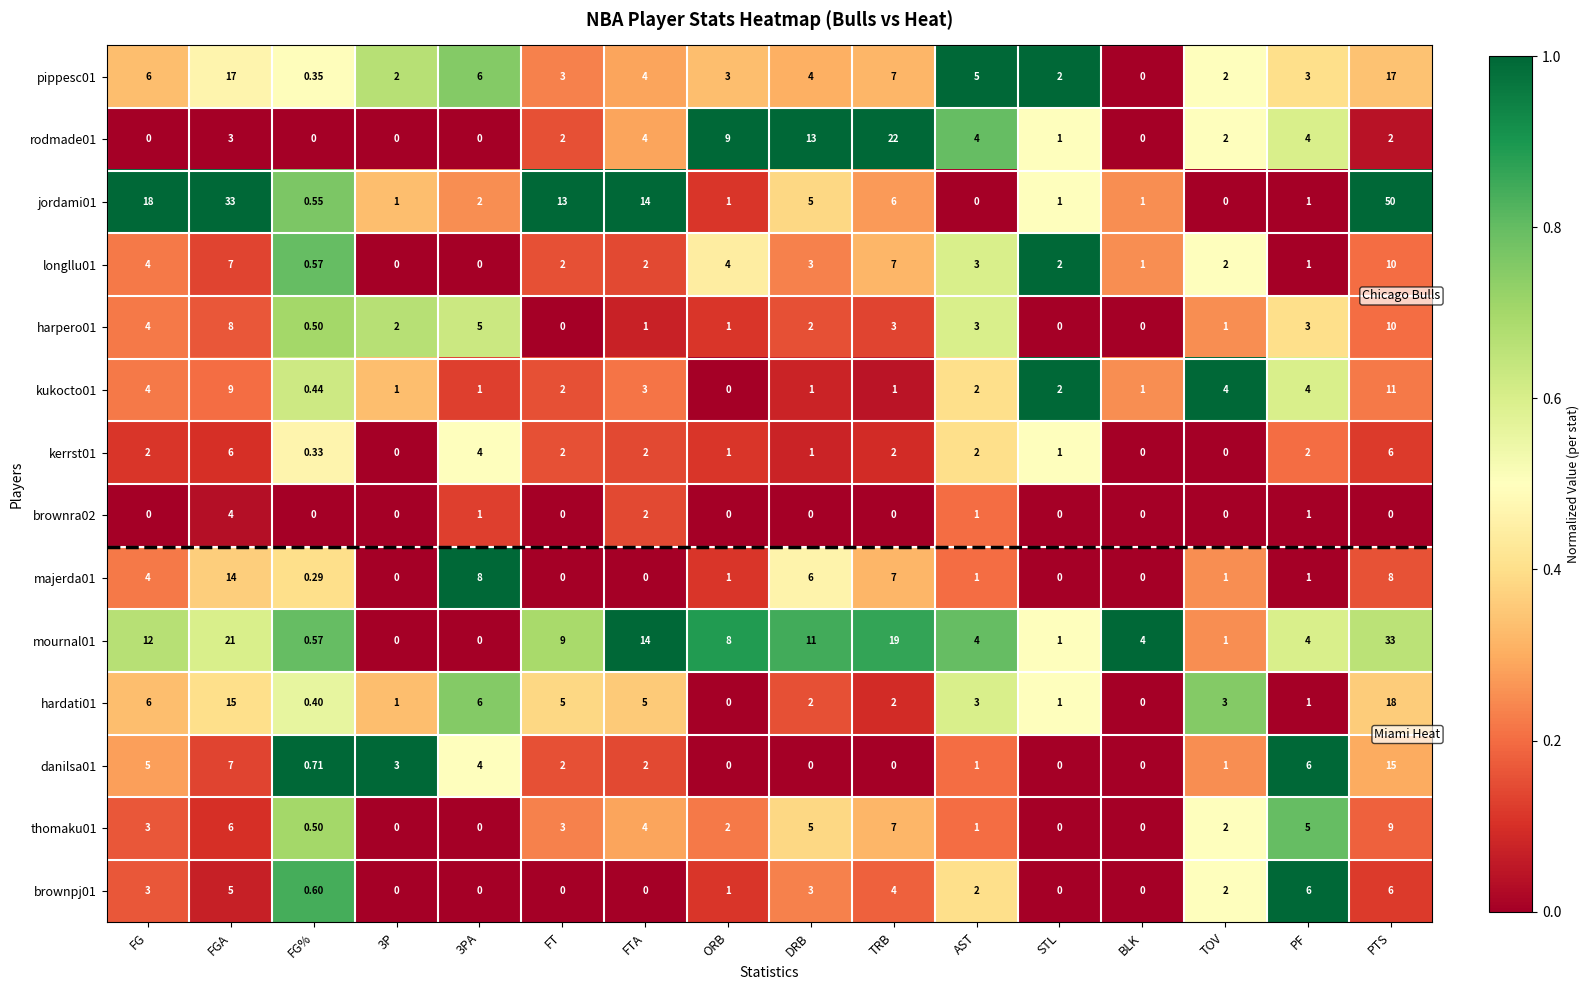

At which category does the chart reach its peak across all series?

PTS